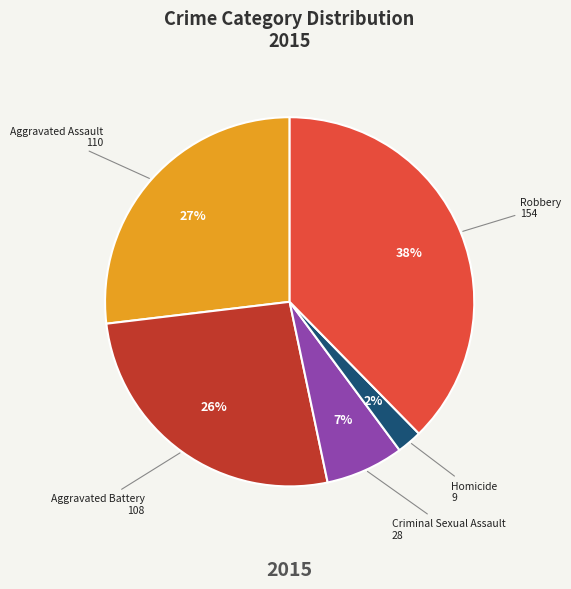

Does any single category account for the majority?

No